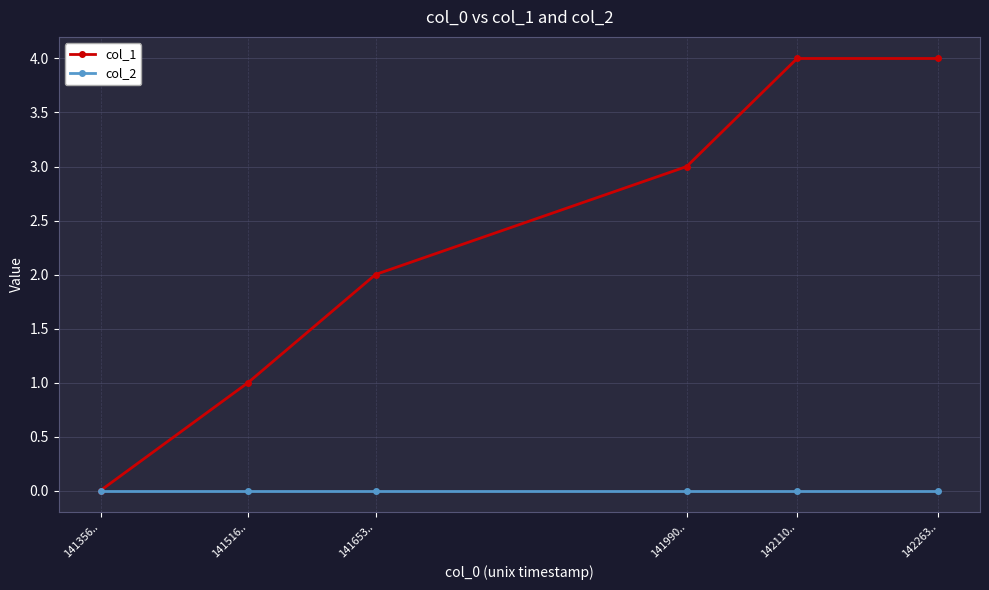

What is the total value across all series at 141516..?

1